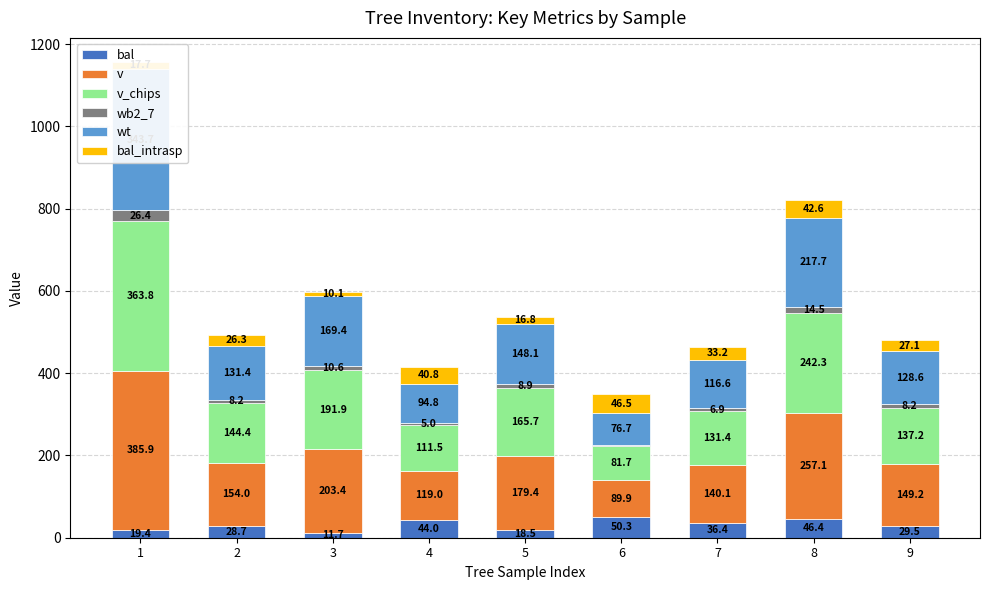

Which series has the largest total across all categories?

v